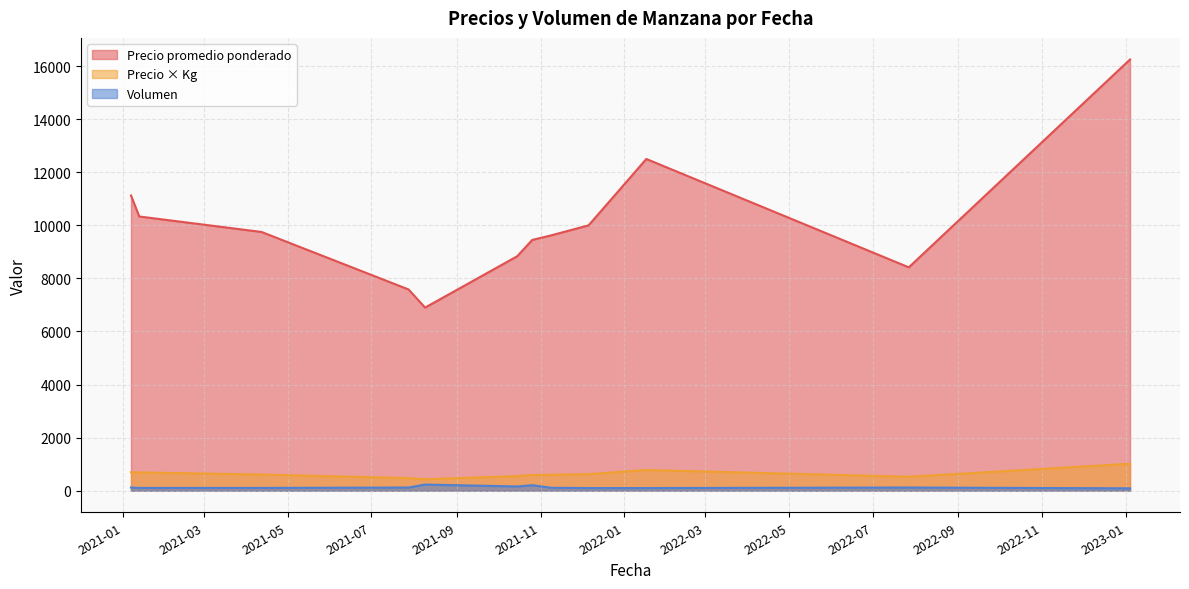

True or false: Precio × Kg and Volumen intersect in this chart.

False